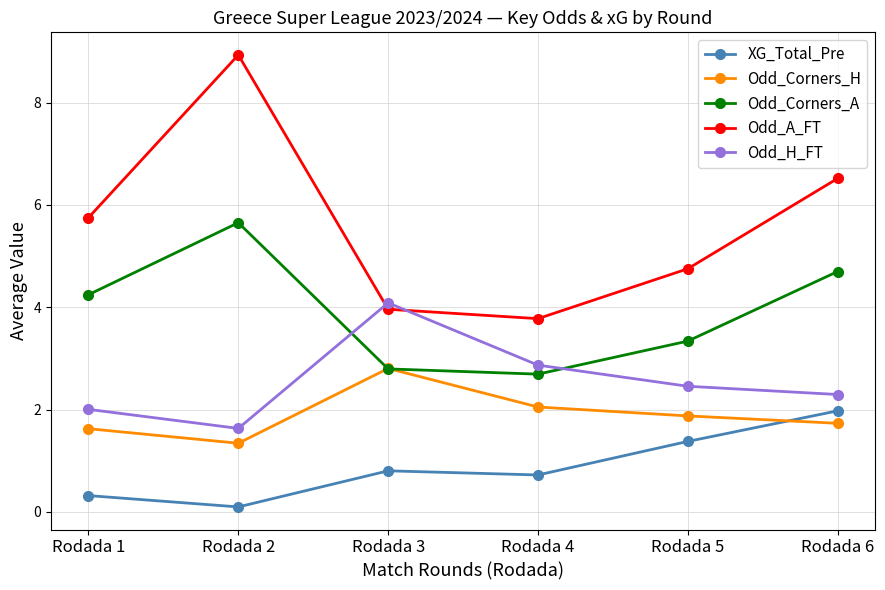

What is the greatest value displayed?

8.9